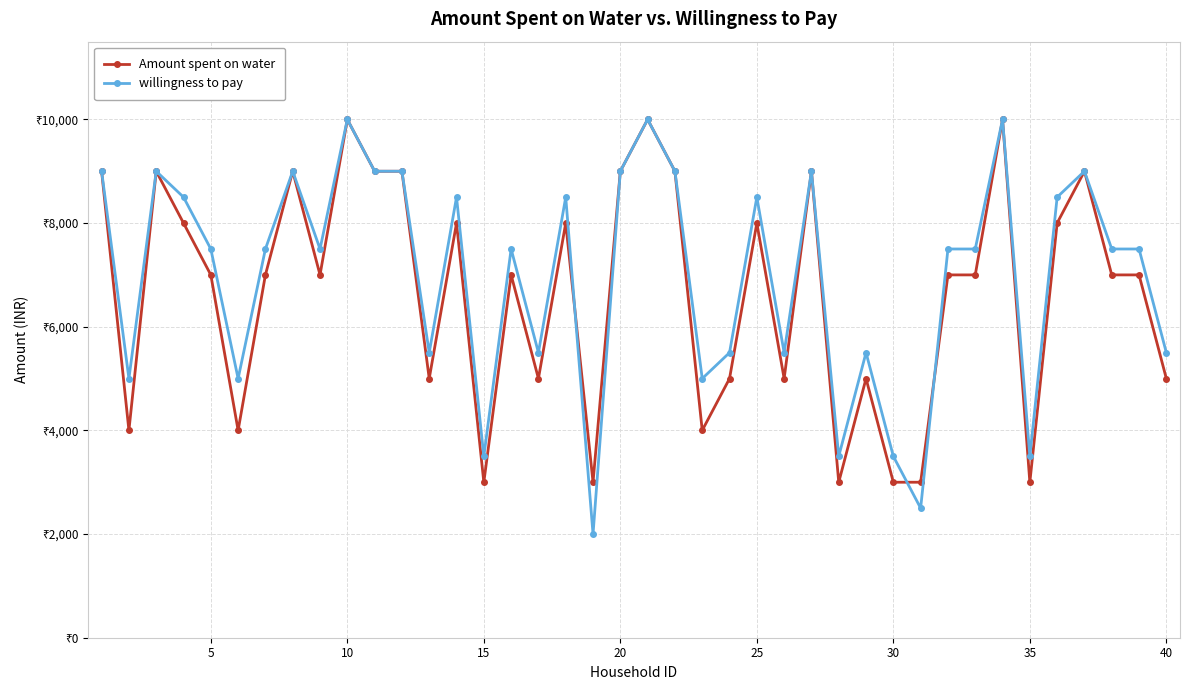

What is the value of the Amount spent on water point at the 40th from the left?

5000